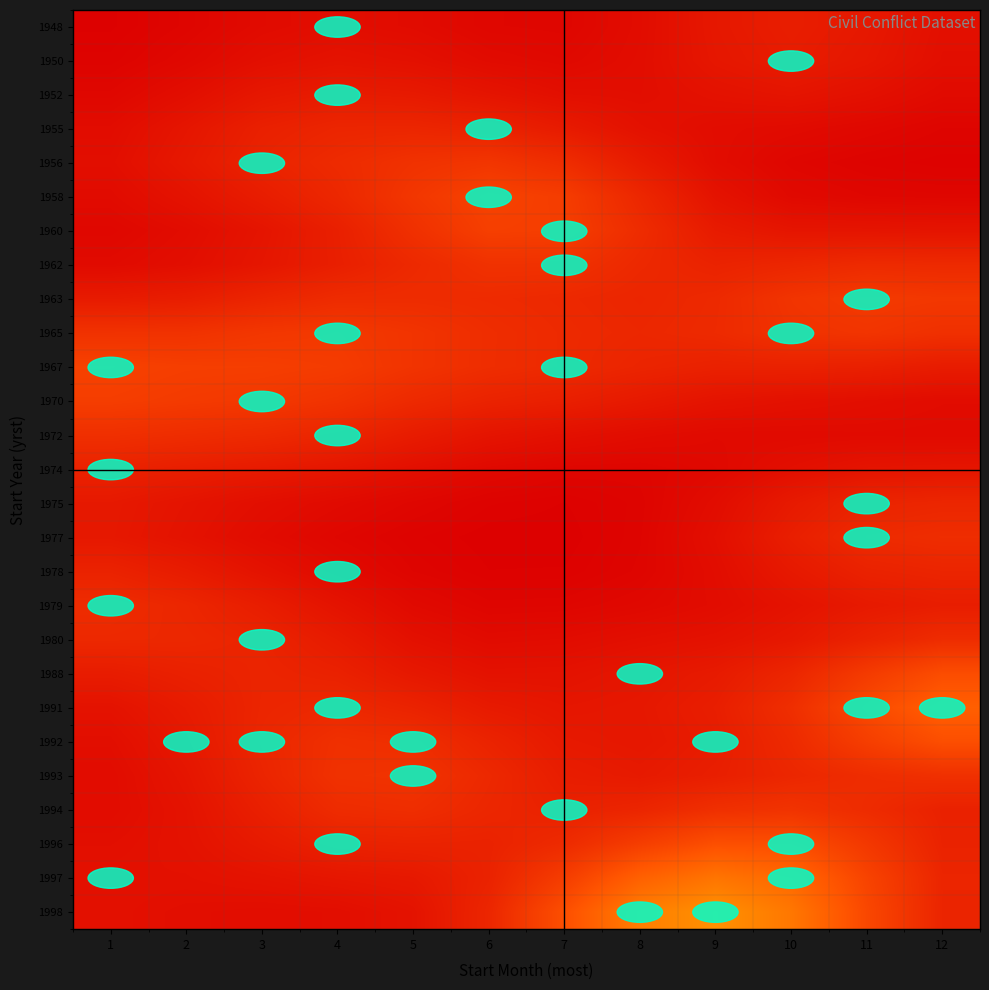

What is the greatest value displayed?

0.2